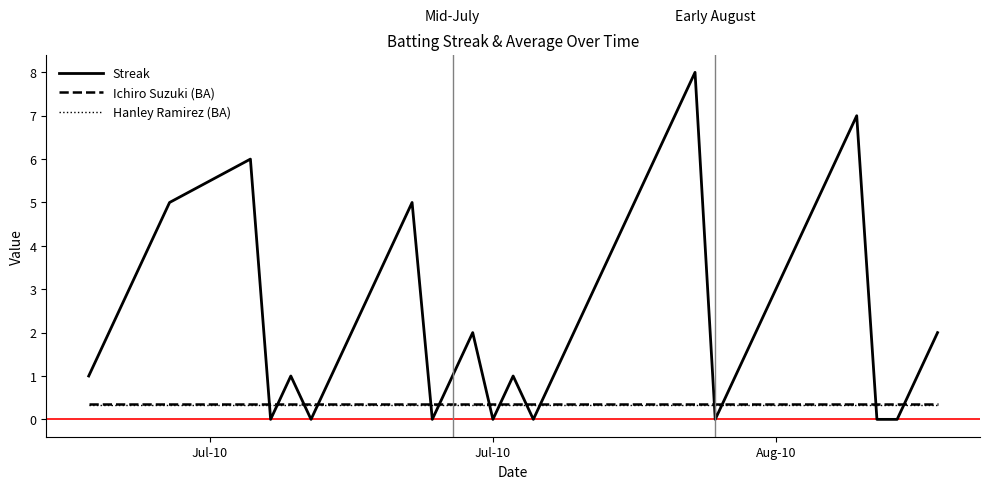

Reading left to right, transcribe all the data shown in this chart.

Streak: 1.0	2.0	3.0	4.0	5.0	6.0	0.0	1.0	0.0	1.0	2.0	3.0	4.0	5.0	0.0	1.0	2.0	0.0	1.0	0.0	1.0	2.0	3.0	4.0	5.0	6.0	7.0	8.0	0.0	1.0	2.0	3.0	4.0	5.0	6.0	7.0	0.0	0.0	1.0	2.0
Ichiro Suzuki (BA): 0.4	0.4	0.4	0.4	0.4	0.4	0.4	0.4	0.4	0.4	0.4	0.4	0.4	0.4	0.4	0.4	0.4	0.4	0.4	0.4	0.4	0.4	0.4	0.4	0.4	0.4	0.4	0.4	0.4	0.4	0.4	0.4	0.4	0.4	0.4	0.4	0.4	0.4	0.4	0.4
Hanley Ramirez (BA): 0.3	0.3	0.3	0.3	0.3	0.3	0.3	0.3	0.3	0.3	0.3	0.3	0.3	0.3	0.3	0.3	0.3	0.3	0.3	0.3	0.3	0.3	0.3	0.3	0.3	0.3	0.3	0.3	0.3	0.3	0.3	0.3	0.3	0.3	0.3	0.3	0.3	0.3	0.3	0.3